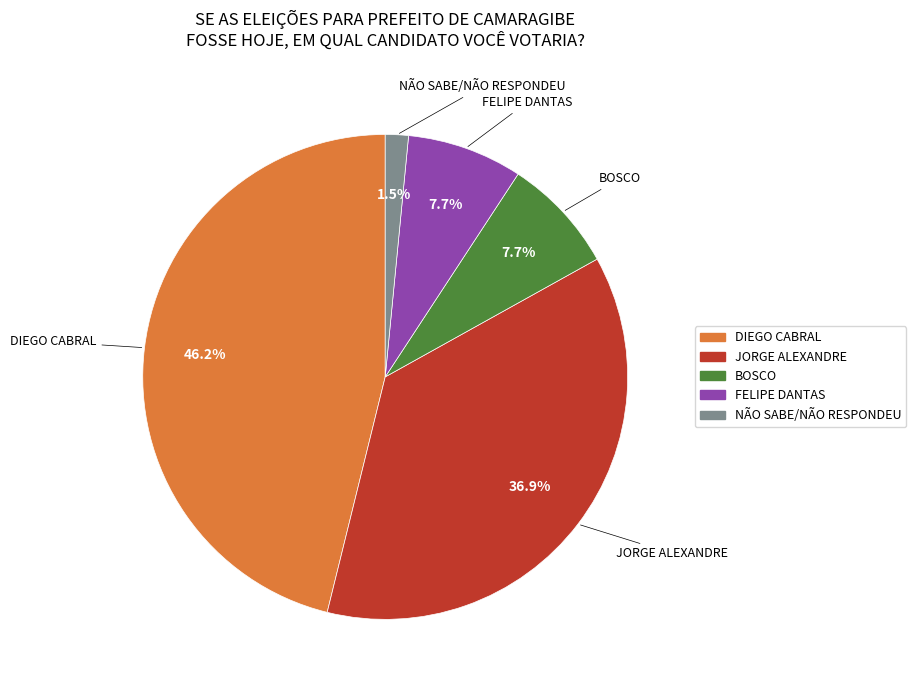

What is the total percentage of JORGE ALEXANDRE and DIEGO CABRAL?

83.1%